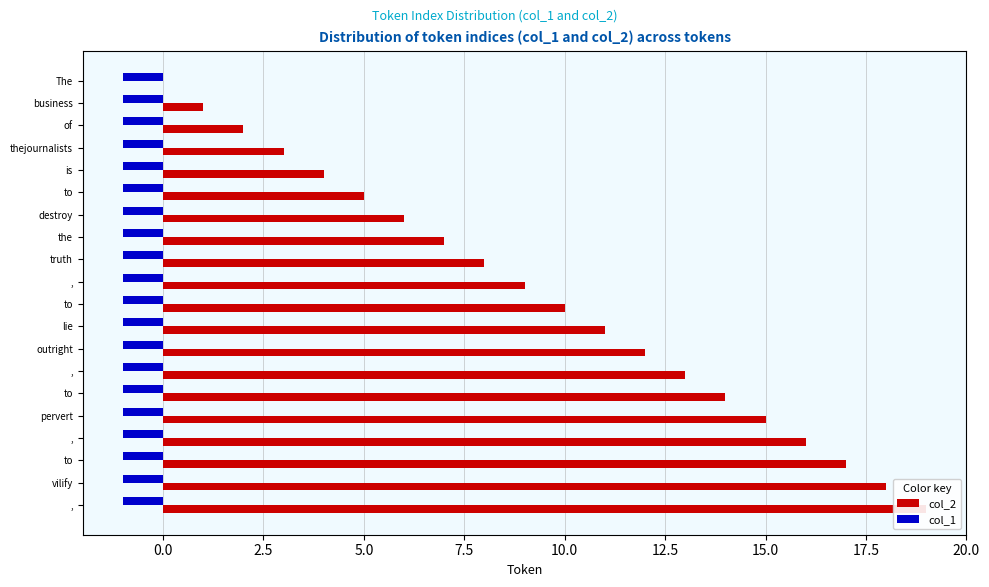

Rank the series by their maximum value, from lowest to highest.

col_1, col_2